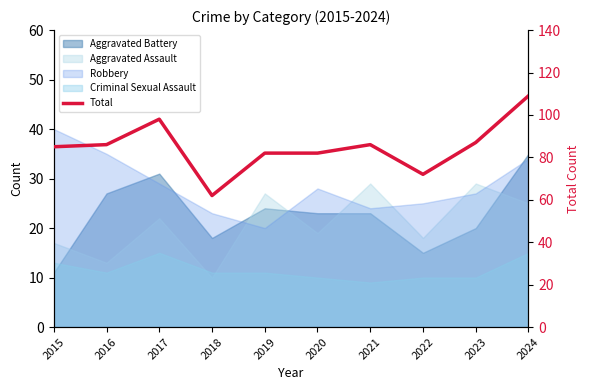

What is the difference between the values at 2018 and 2021?

24